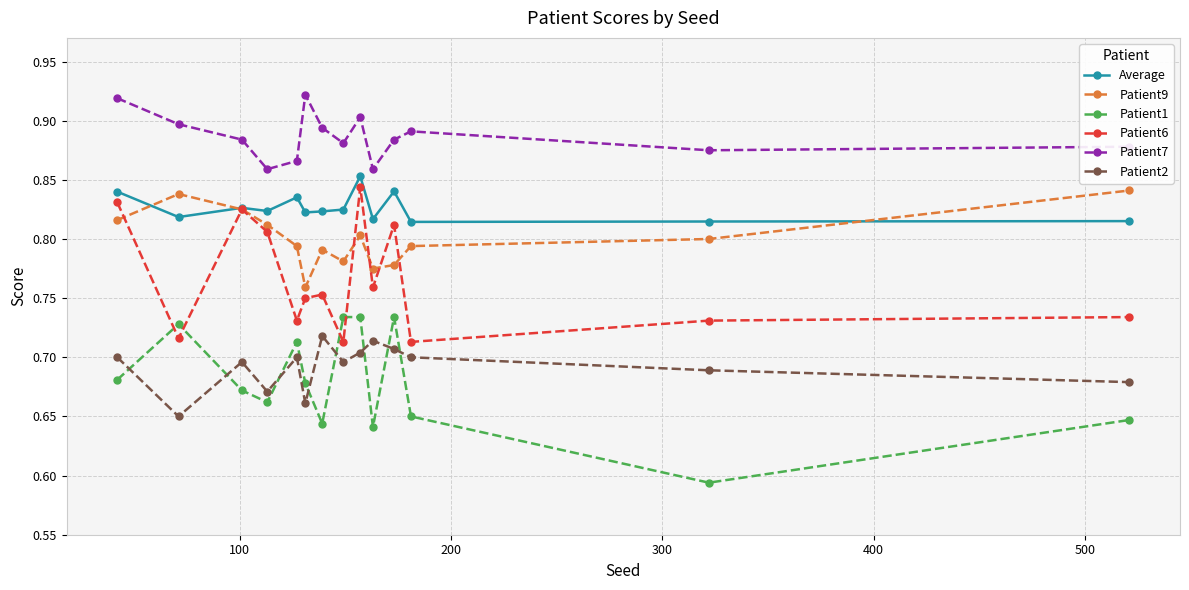

True or false: Patient7 has more than 0 points higher than both neighbors.

True